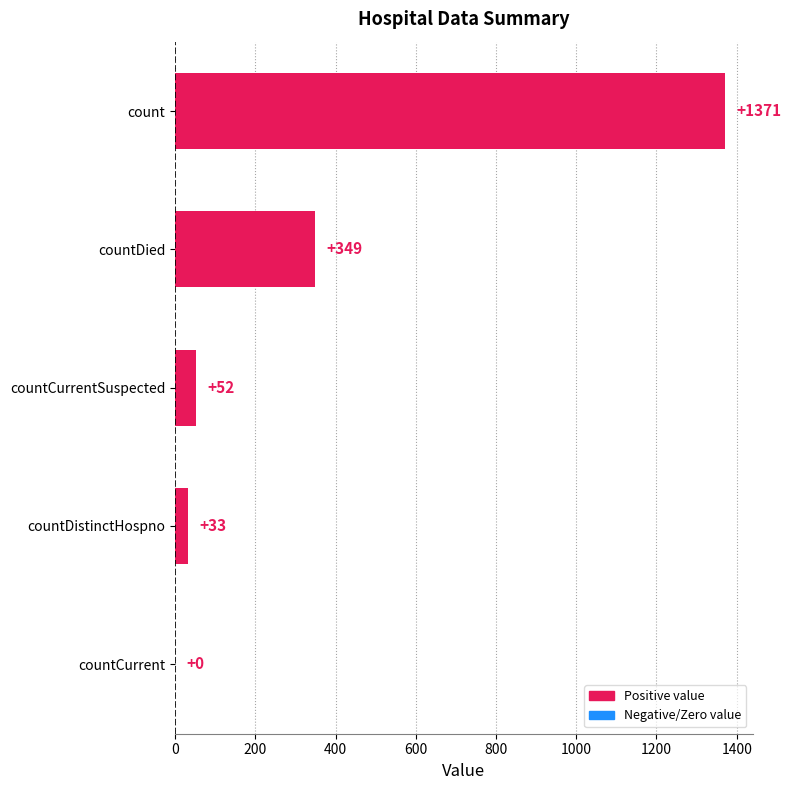

At which label is the value closest to 685?

countDied